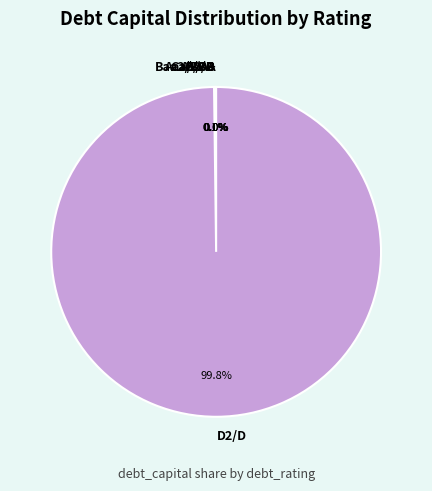

What is the majority slice?

D2/D